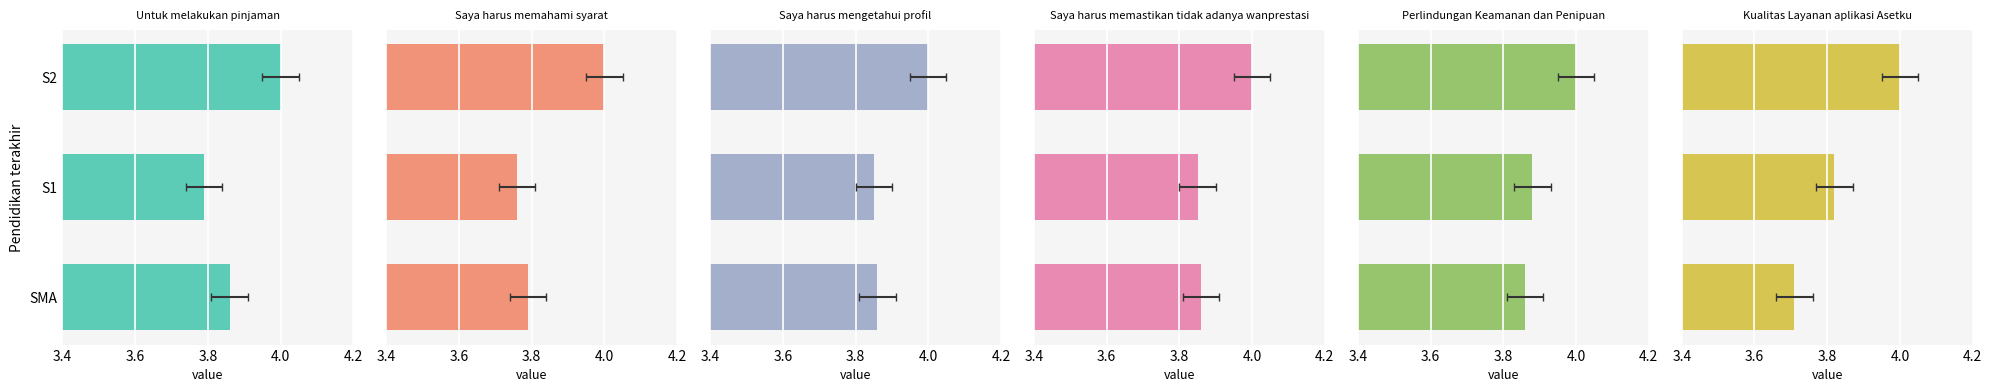

Does the chart contain stacked bars?

No